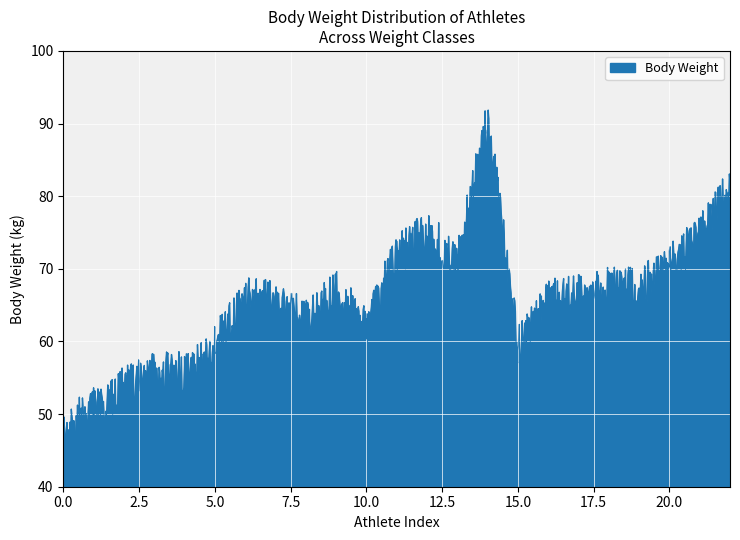

Where is the first local maximum?

6